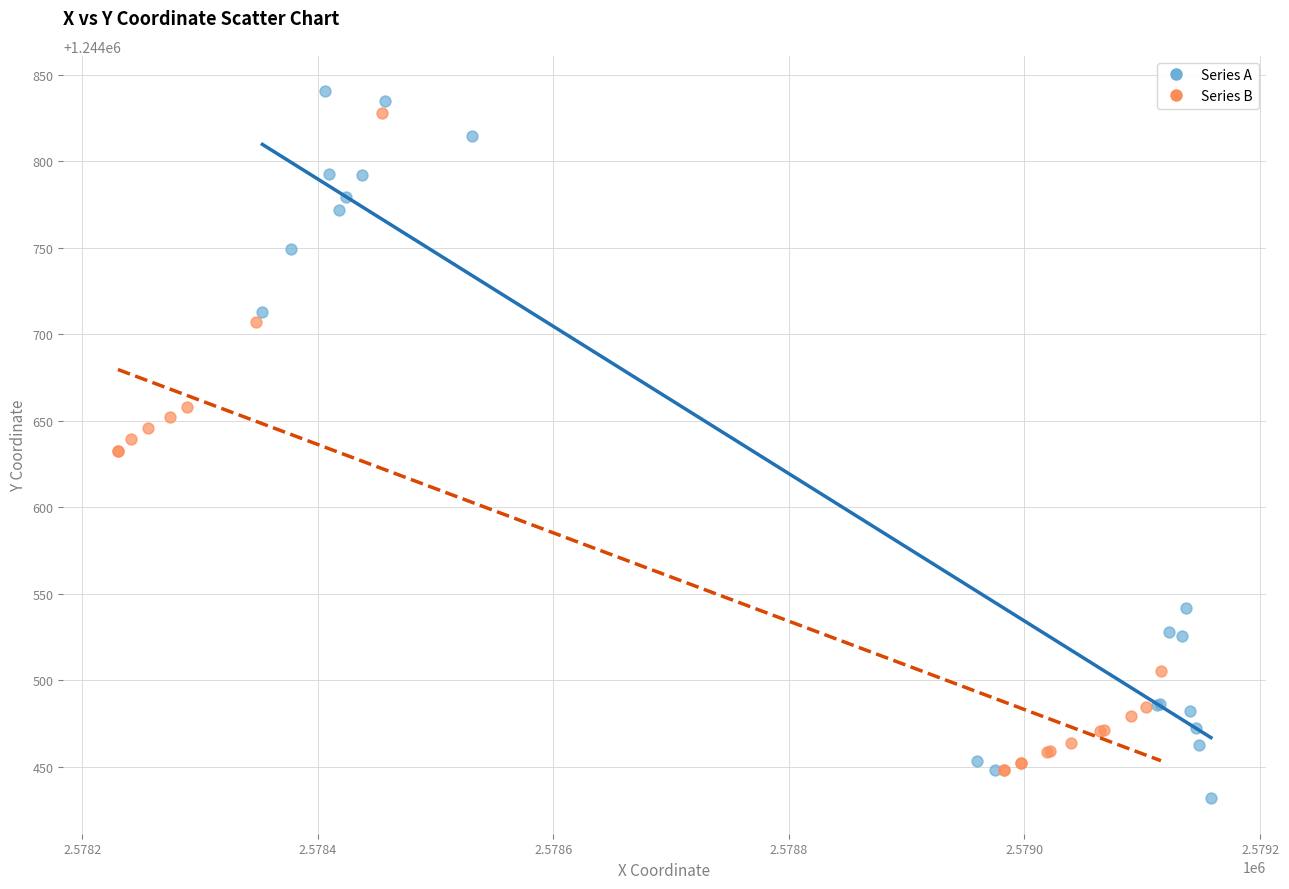

What are all the series names shown in the legend?

Series A, Series B